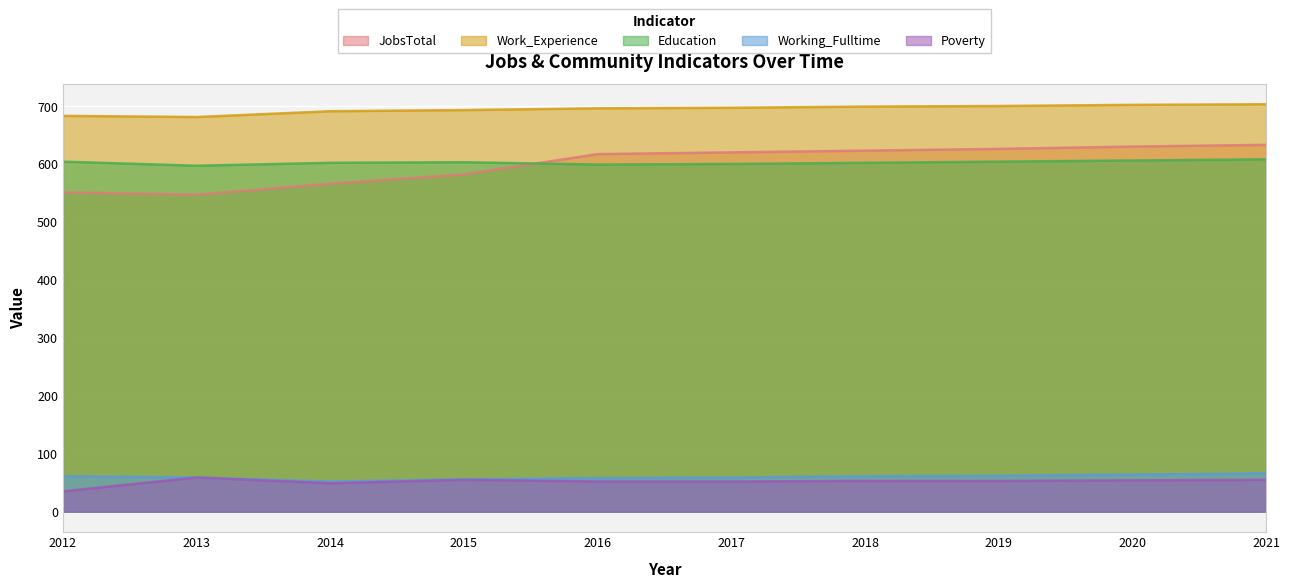

True or false: Working_Fulltime and Poverty intersect in this chart.

False